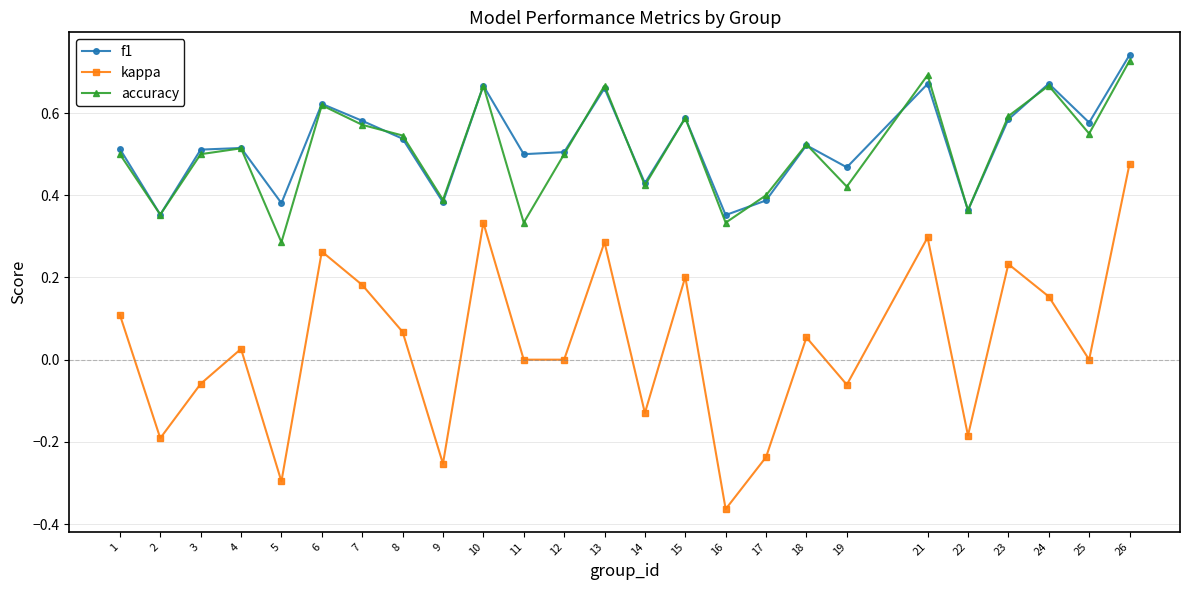

True or false: kappa has a value of 0.3 at 10.

True